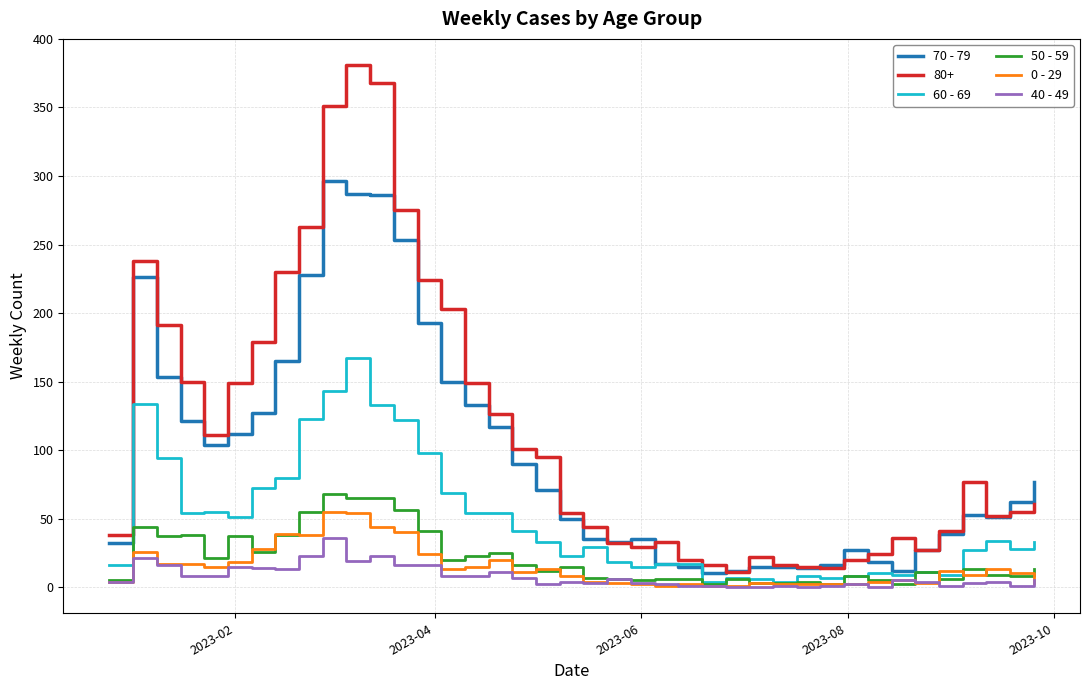

True or false: 60 - 69 has more than 1 interior local peaks.

True